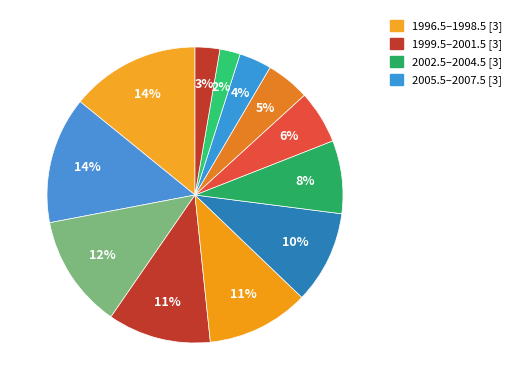

Rank the categories by value from highest to lowest.

1996.5, 1997.5, 1998.5, 1999.5, 2000.5, 2001.5, 2002.5, 2003.5, 2004.5, 2005.5, 2007.5, 2006.5